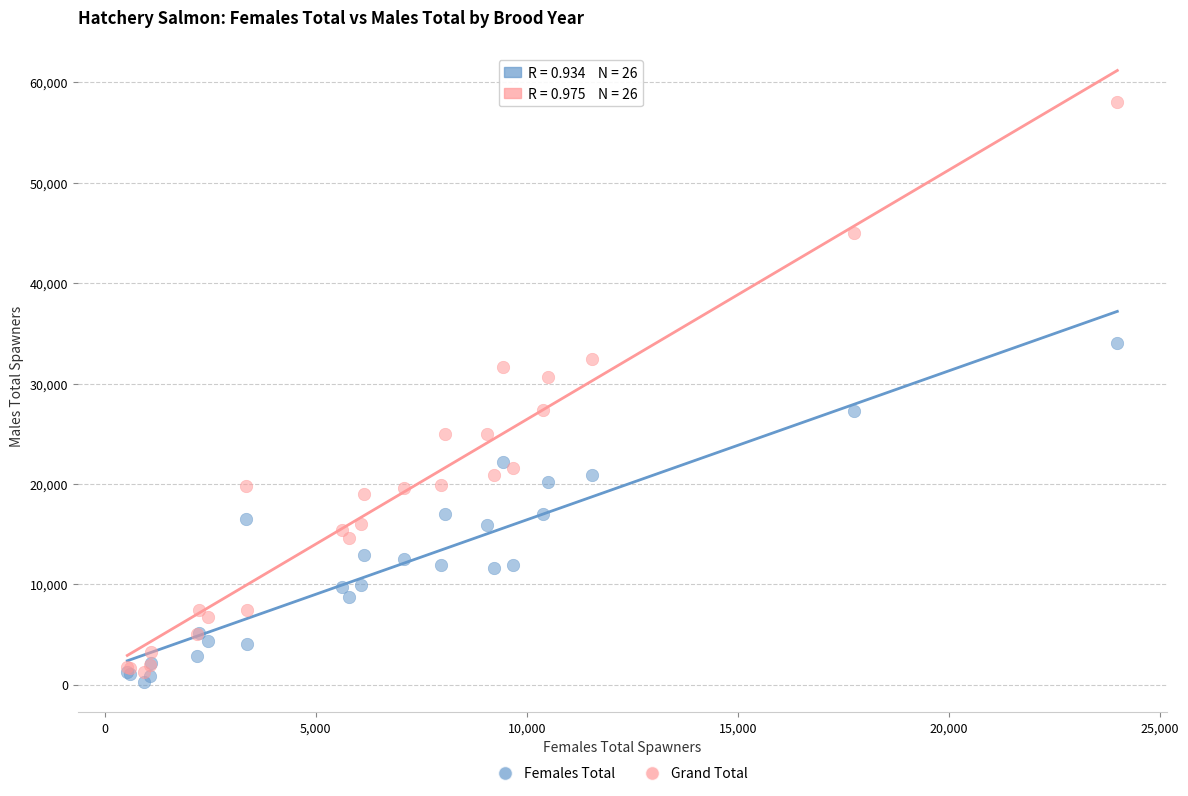

In the Grand Total series, what Y value is closest to 29626?

30694.8